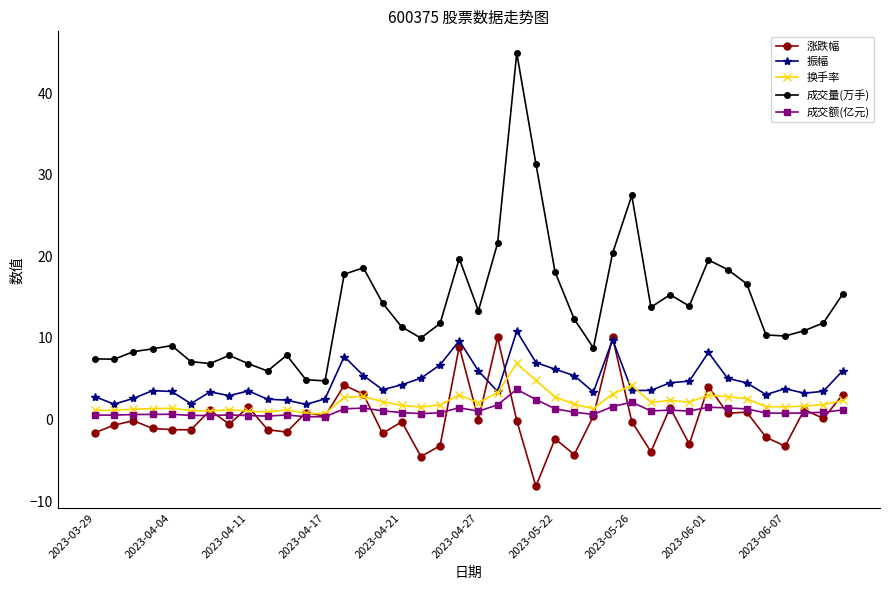

Which series has the largest total across all categories?

成交量(万手)